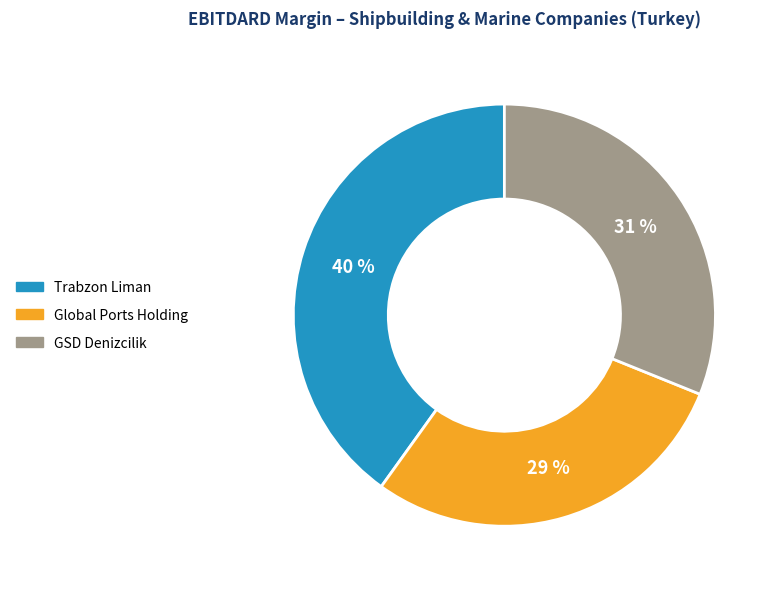

Is it true that Global Ports Holding is 42% of the pie?

False